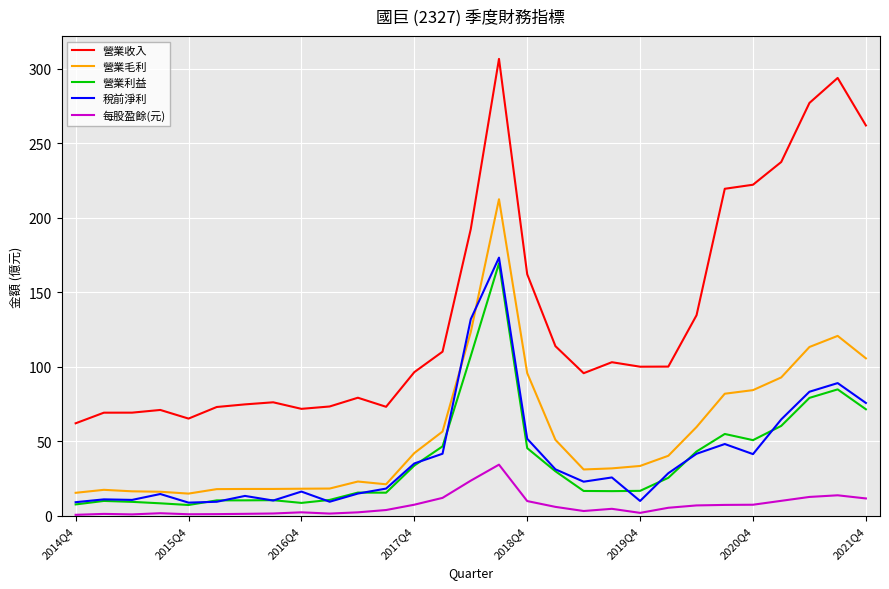

What are all the series names shown in the legend?

營業收入, 營業毛利, 營業利益, 稅前淨利, 每股盈餘(元)